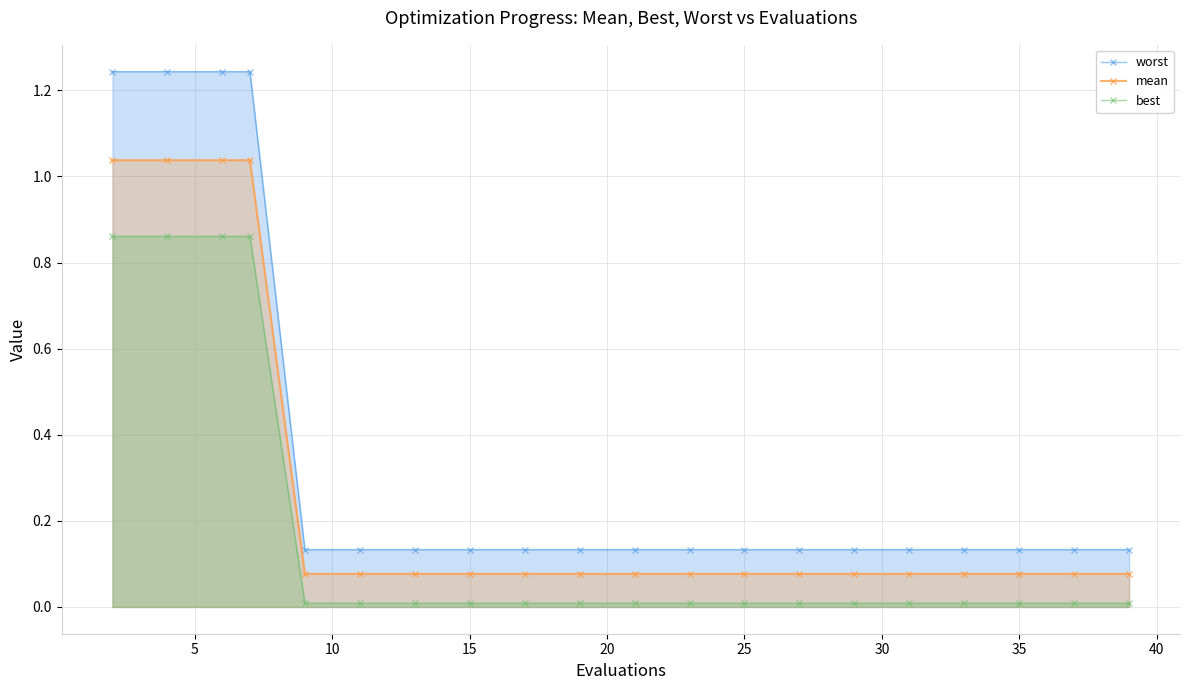

Which series has the largest total across all categories?

worst